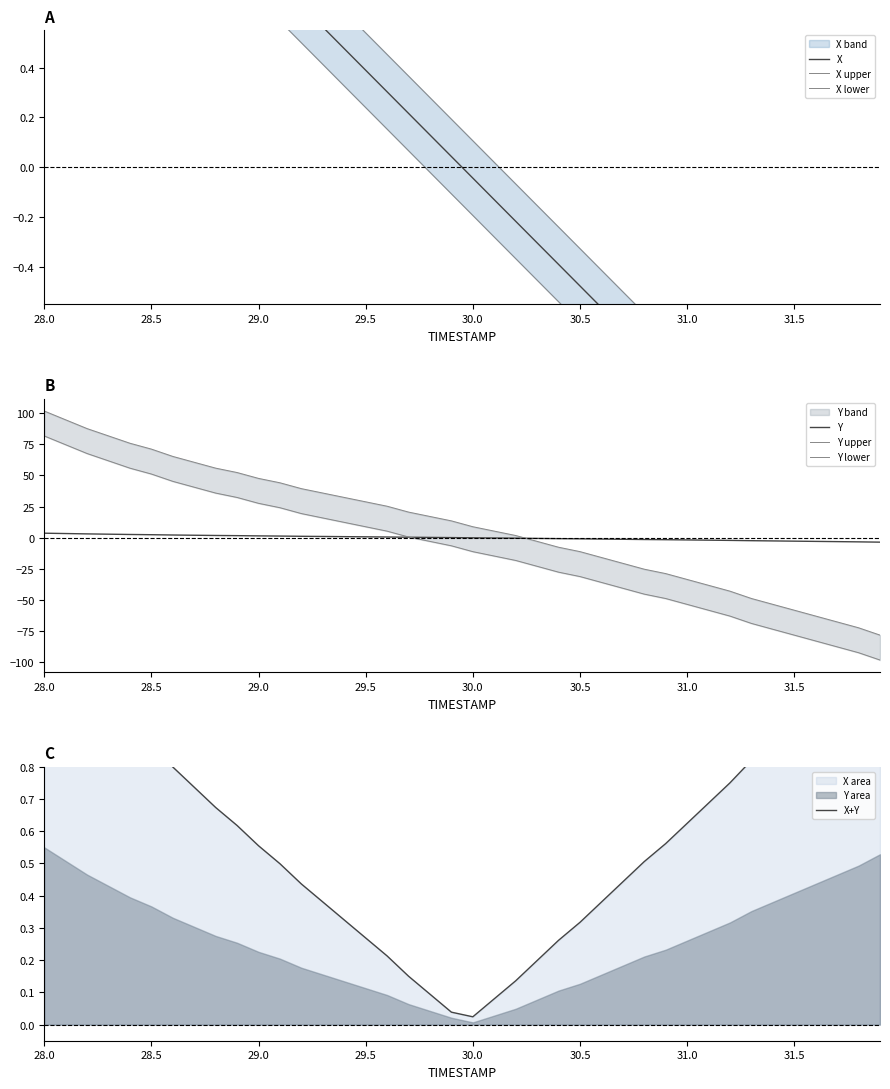

How many values in Y are above zero?

20